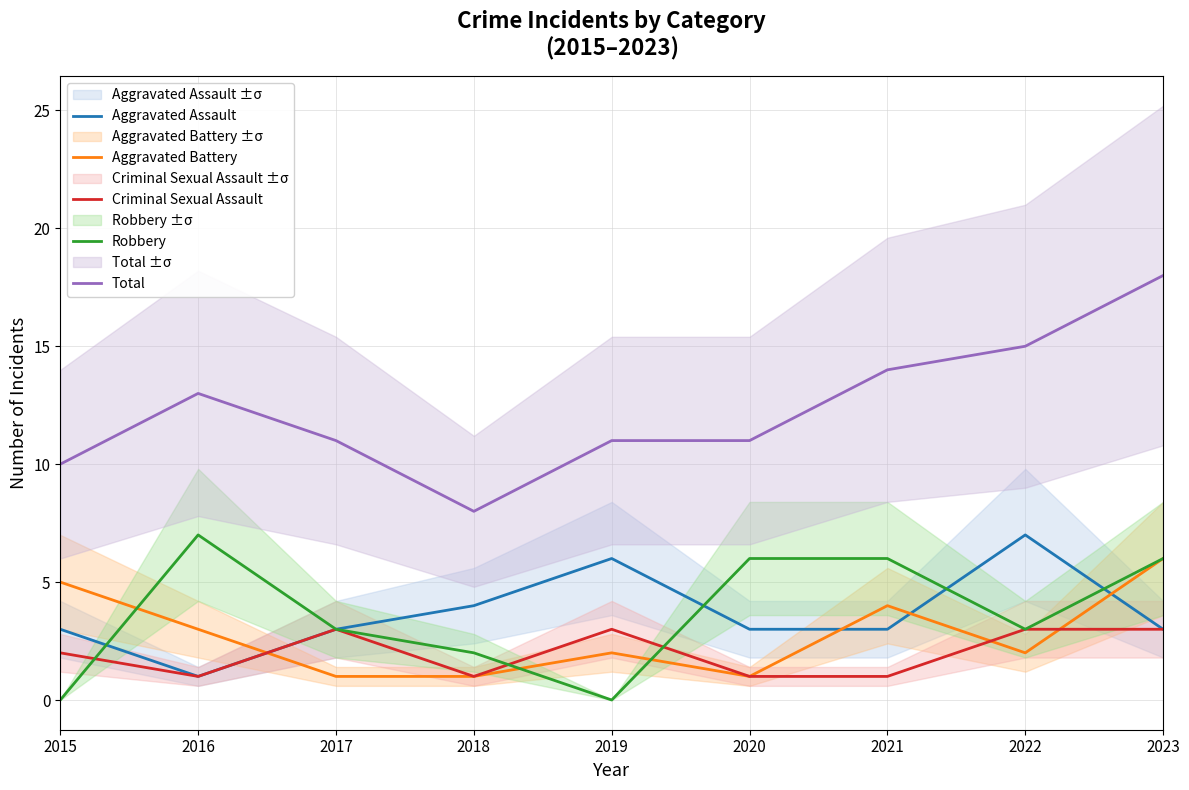

True or false: Criminal Sexual Assault has a value of 3 at 2017.

True